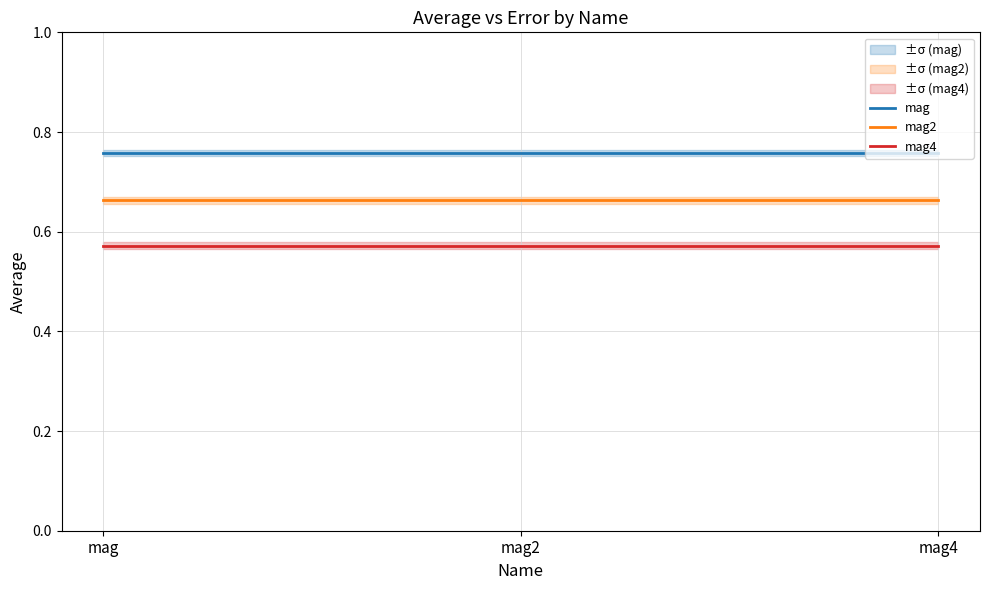

Rank the categories by mag4 value from lowest to highest.

mag, mag2, mag4